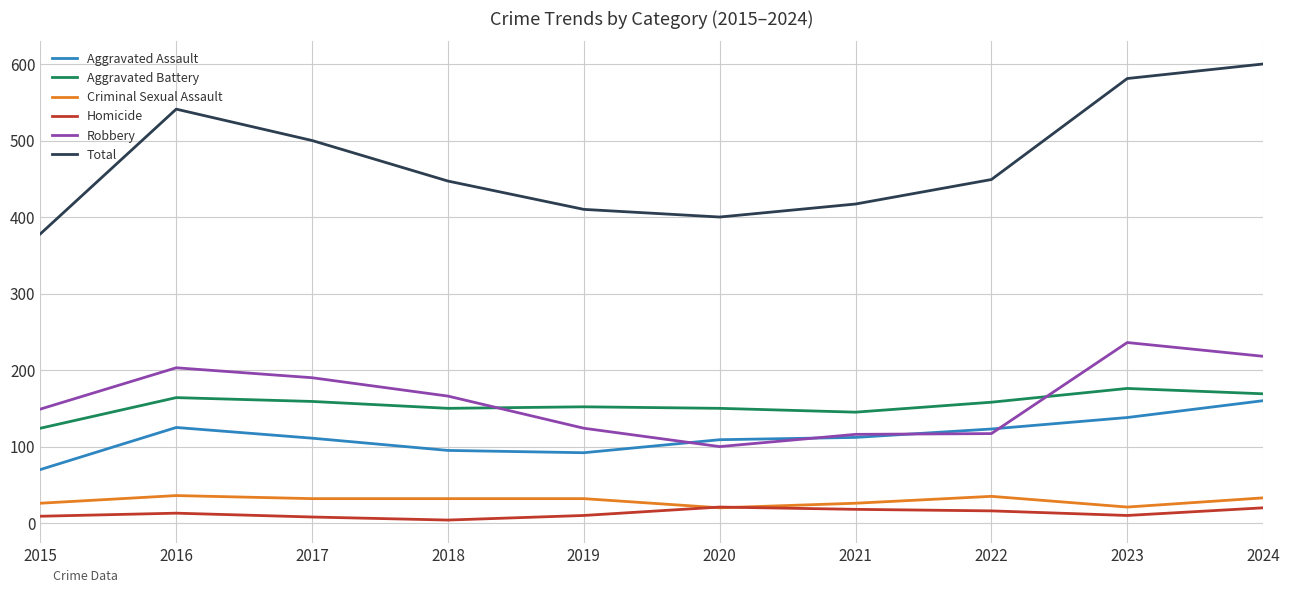

What is the lowest value of the Aggravated Battery series?

124